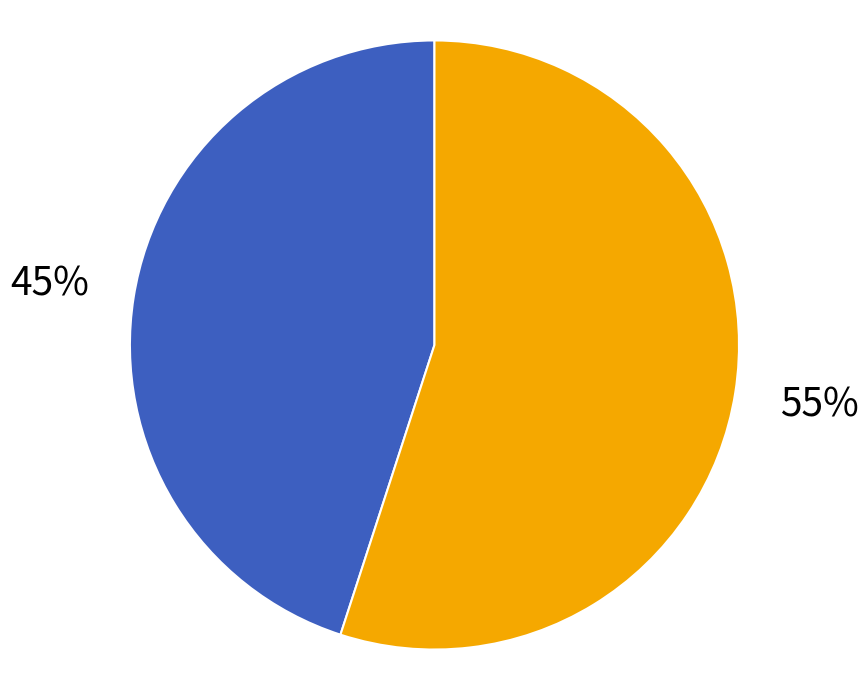

Is there a majority slice in this chart?

Yes